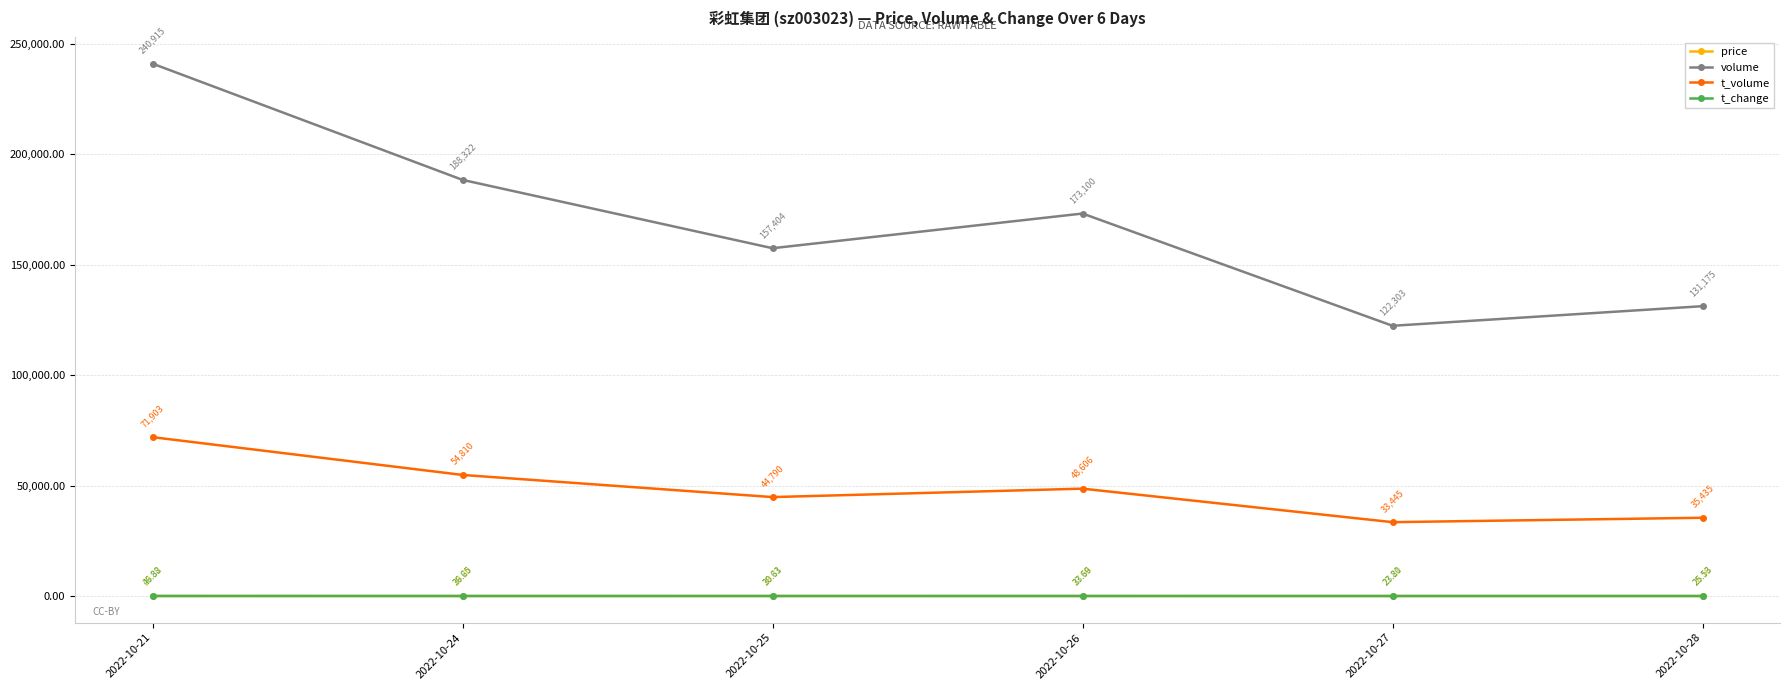

At which category does volume reach its first local valley?

2022-10-25